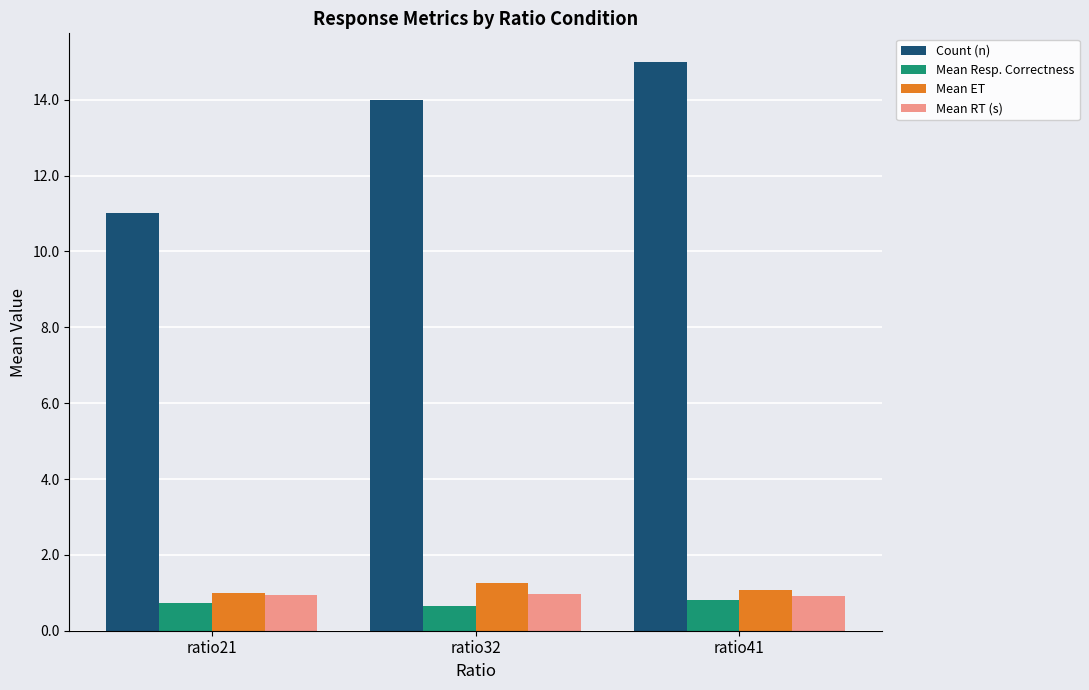

What is the approximate value of Count (n) at ratio32?

14.0